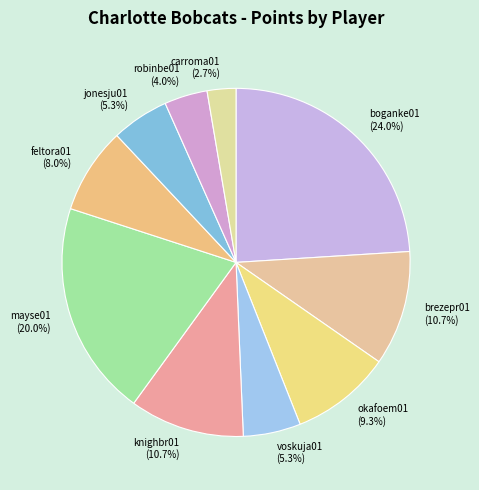

Approximately how many times larger is the value at feltora01 compared to jonesju01?

1.5